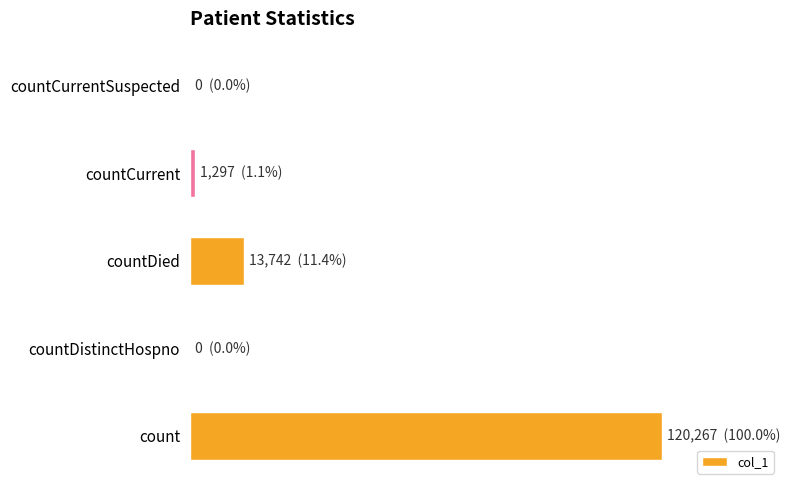

How many bars are there in total?

5